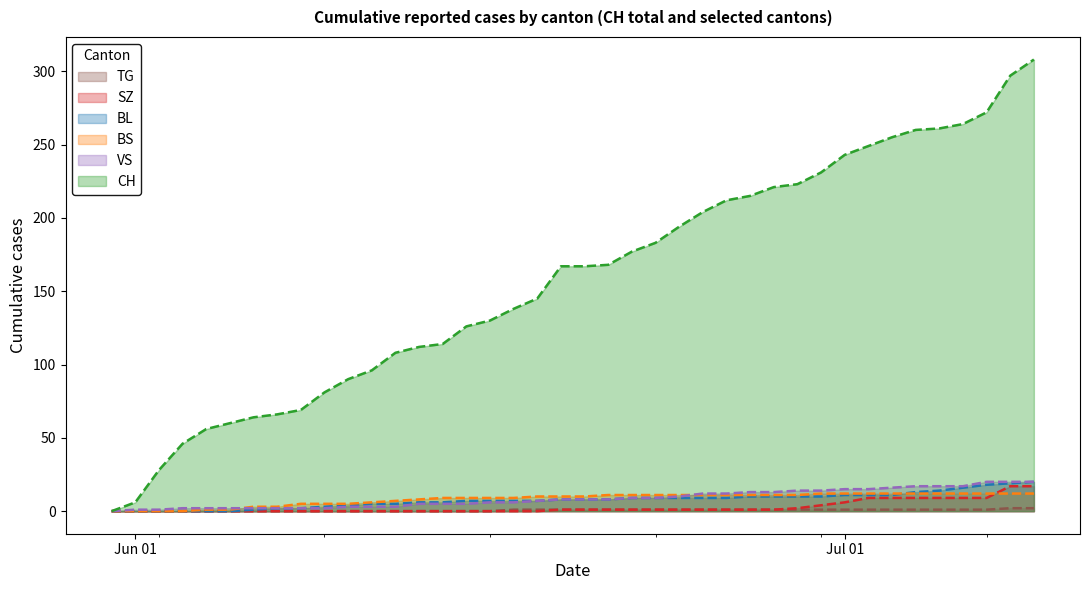

Which category has the highest value in the TG series?

2020-07-08